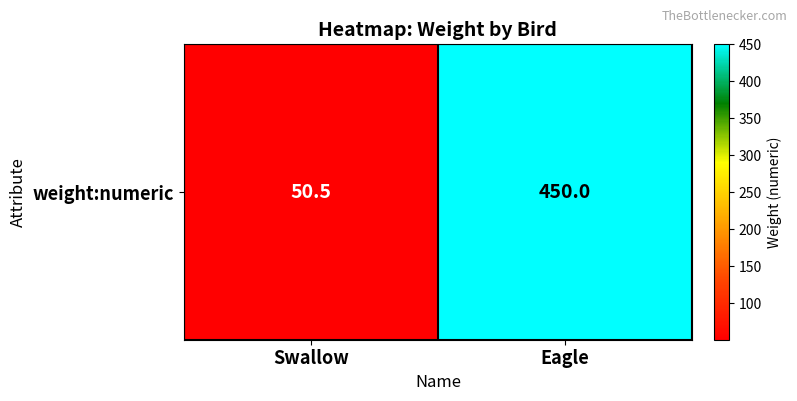

The value at Eagle is 450.0. True or false?

True